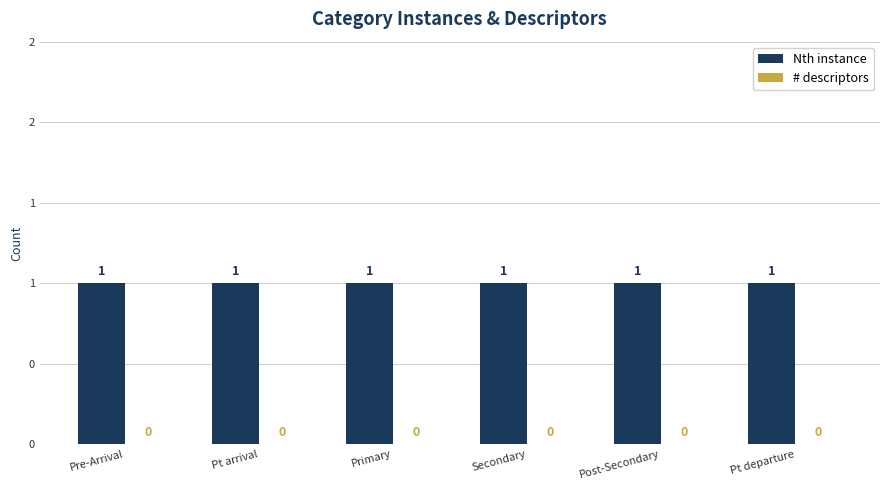

How many bars are there in each group?

2